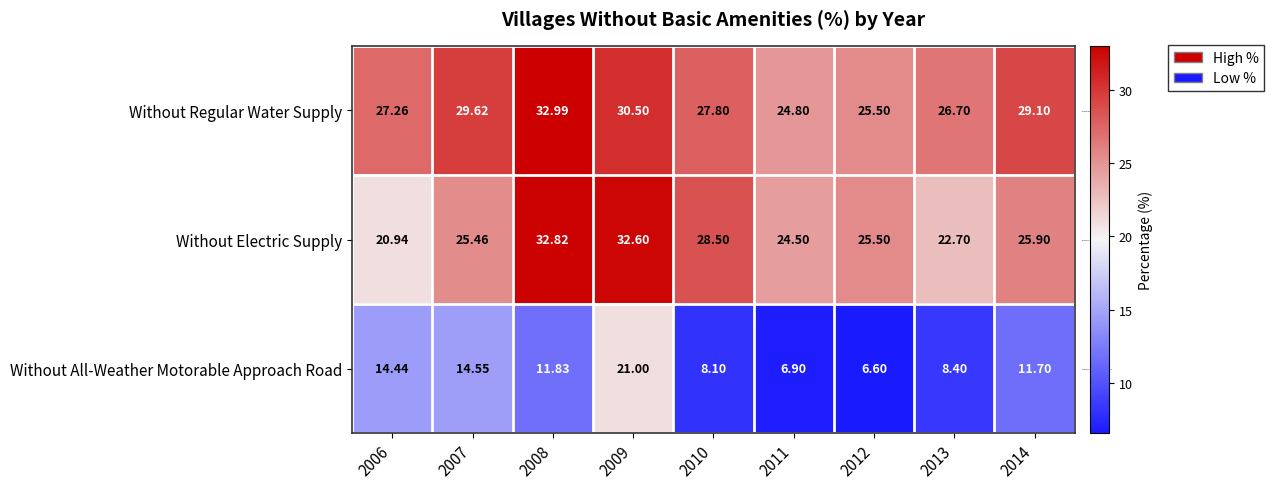

Count the number of categories in the chart.

9